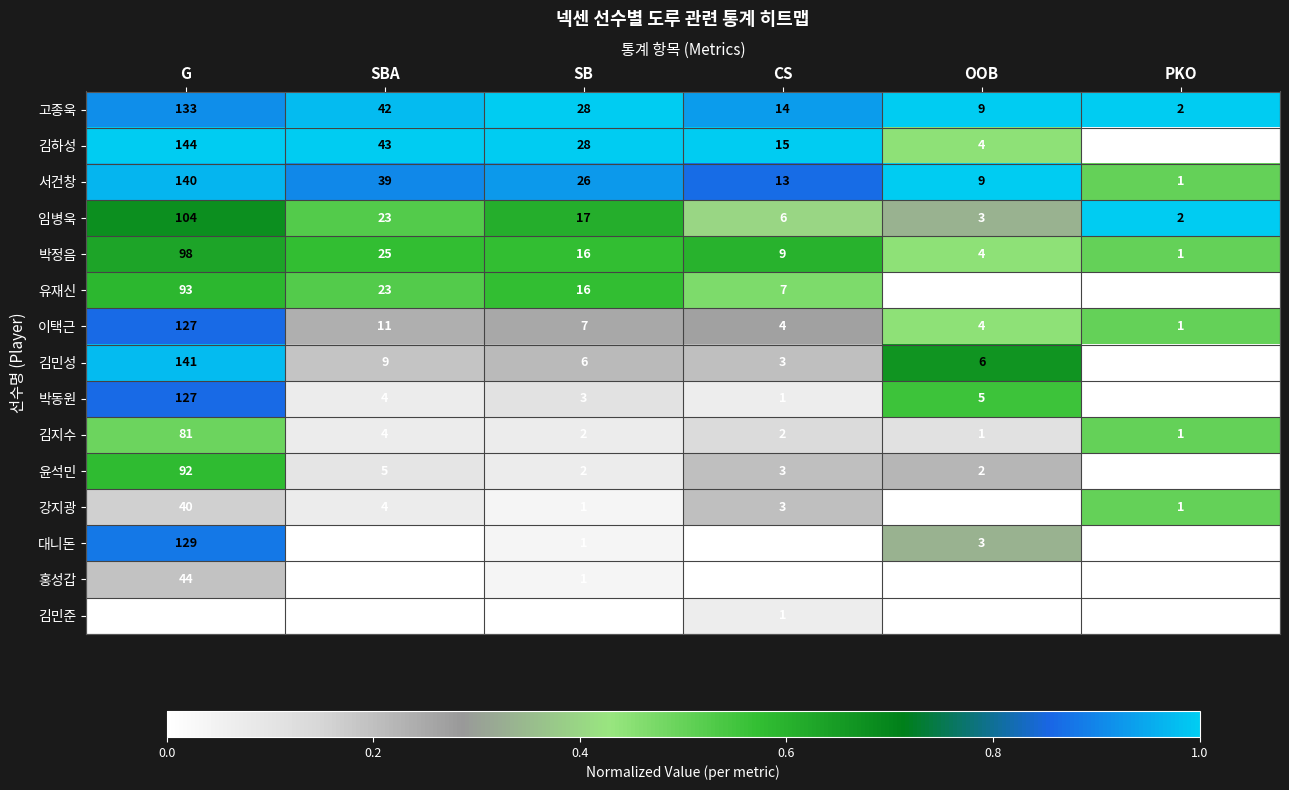

How many data points does each series have?

6